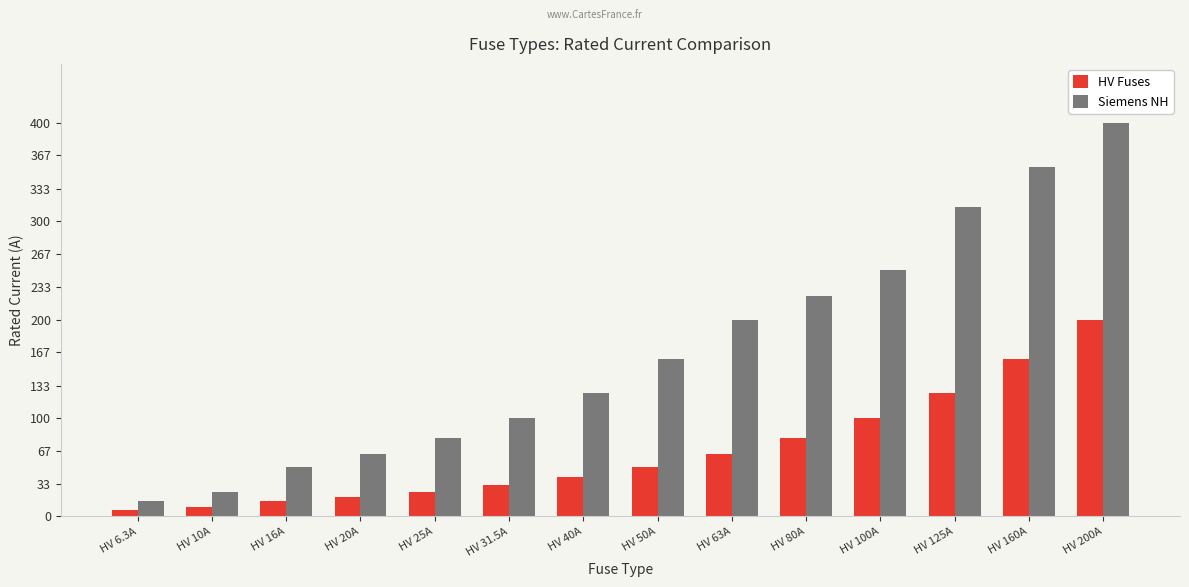

Reading left to right, list all the values displayed in this chart.

HV Fuses: HV 6.3A=6.3	HV 10A=10.0	HV 16A=16.0	HV 20A=20.0	HV 25A=25.0	HV 31.5A=31.5	HV 40A=40.0	HV 50A=50.0	HV 63A=63.0	HV 80A=80.0	HV 100A=100.0	HV 125A=125.0	HV 160A=160.0	HV 200A=200.0
Siemens NH: HV 6.3A=16.0	HV 10A=25.0	HV 16A=50.0	HV 20A=63.0	HV 25A=80.0	HV 31.5A=100.0	HV 40A=125.0	HV 50A=160.0	HV 63A=200.0	HV 80A=224.0	HV 100A=250.0	HV 125A=315.0	HV 160A=355.0	HV 200A=400.0